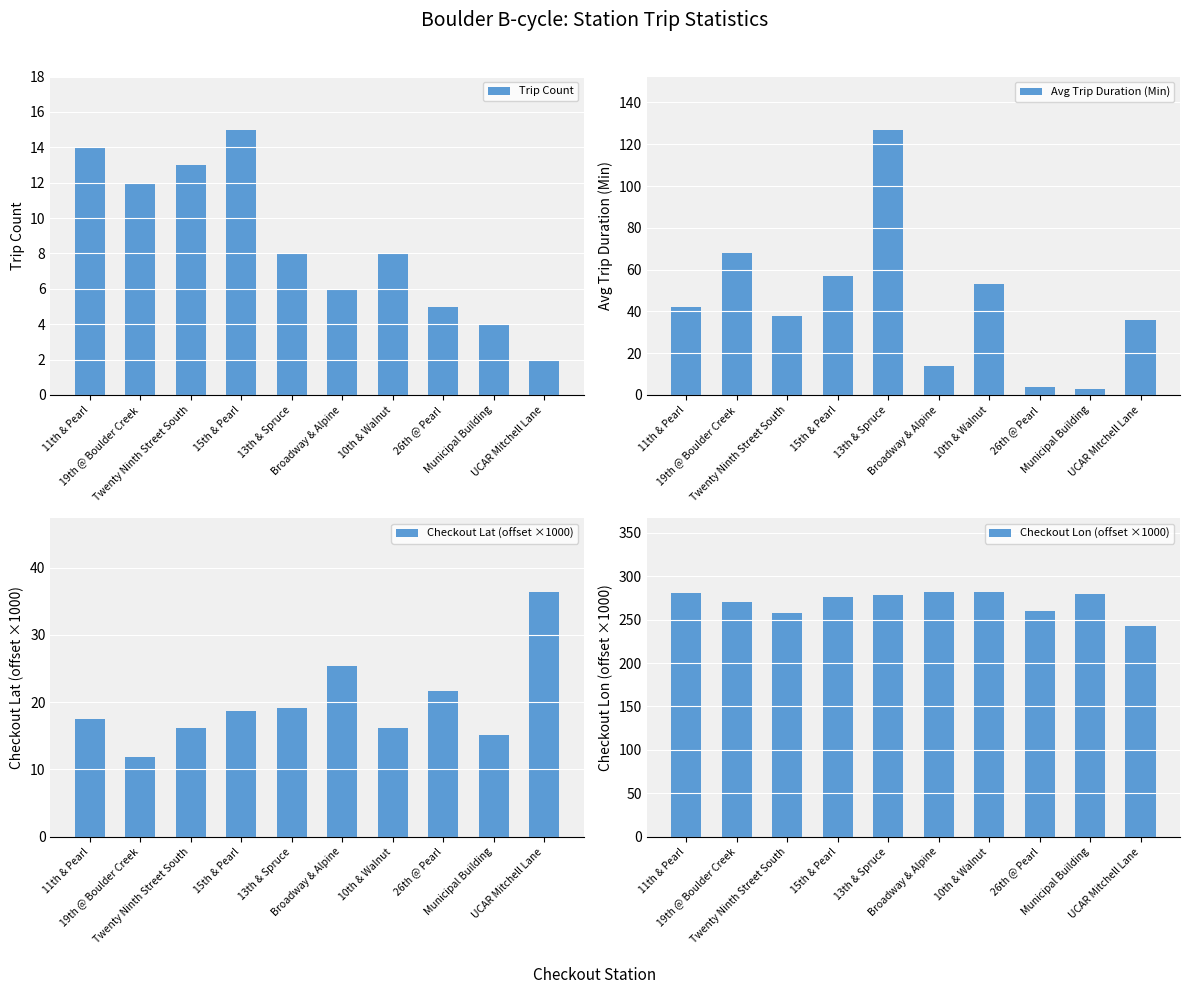

Is it true that Trip Count equals 4.0 at Municipal Building?

True